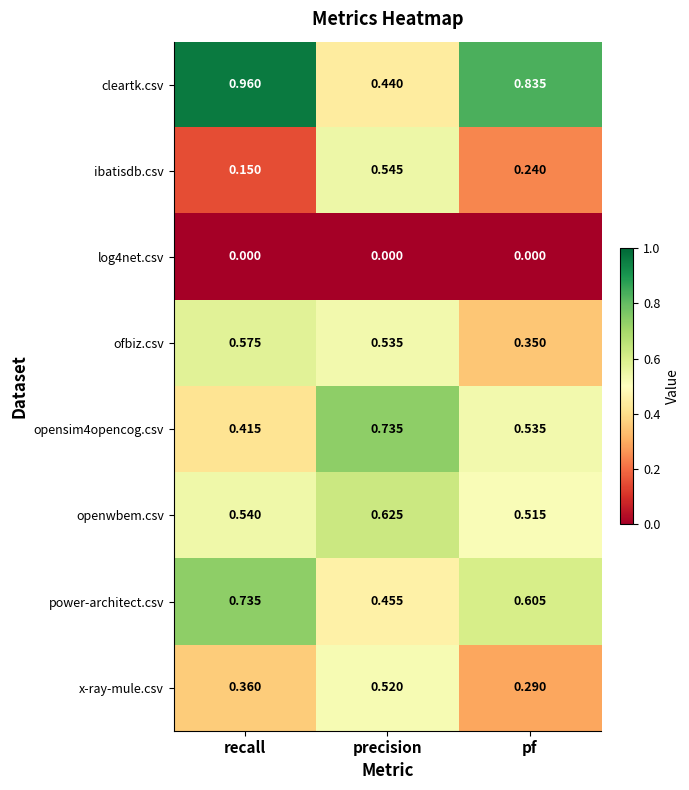

Which series has the widest spread of values?

cleartk.csv